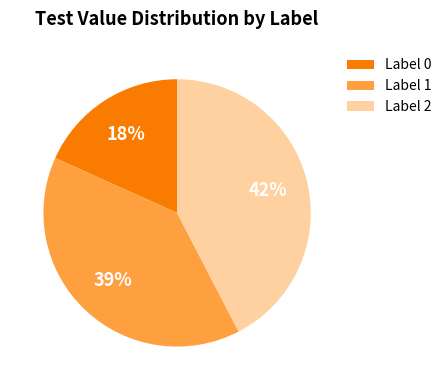

True or false: Label 2 accounts for 48% of the total.

False